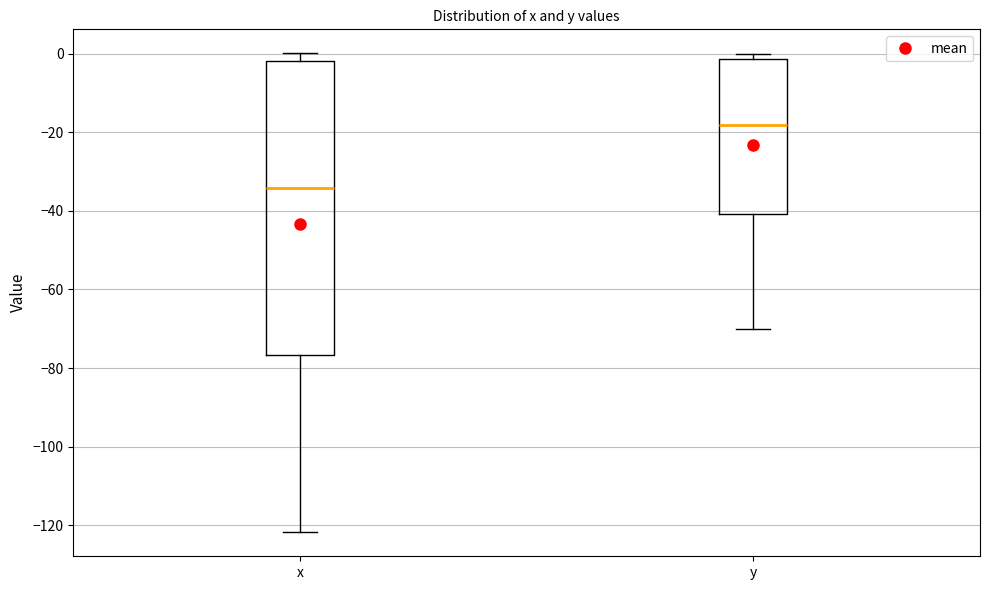

Which box has the lowest median line?

x